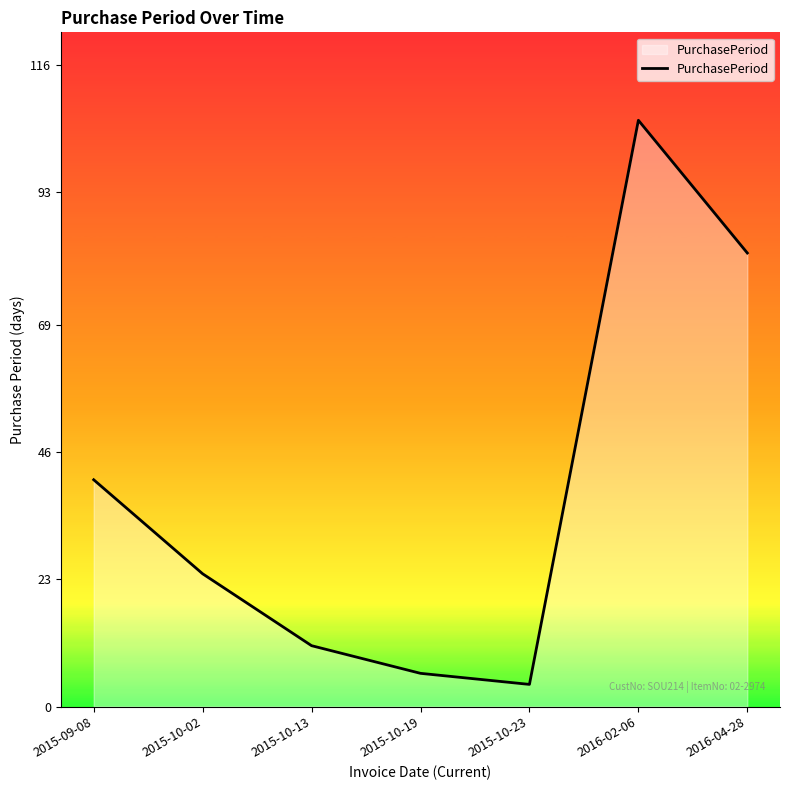

Reading left to right, transcribe all the data shown in this chart.

41	24	11	6	4	106	82